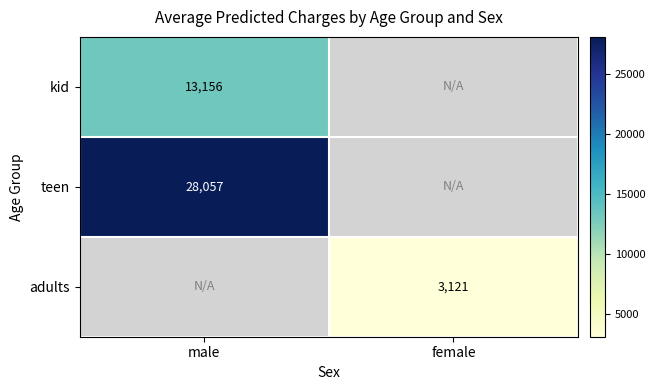

How many series are shown in this chart?

3